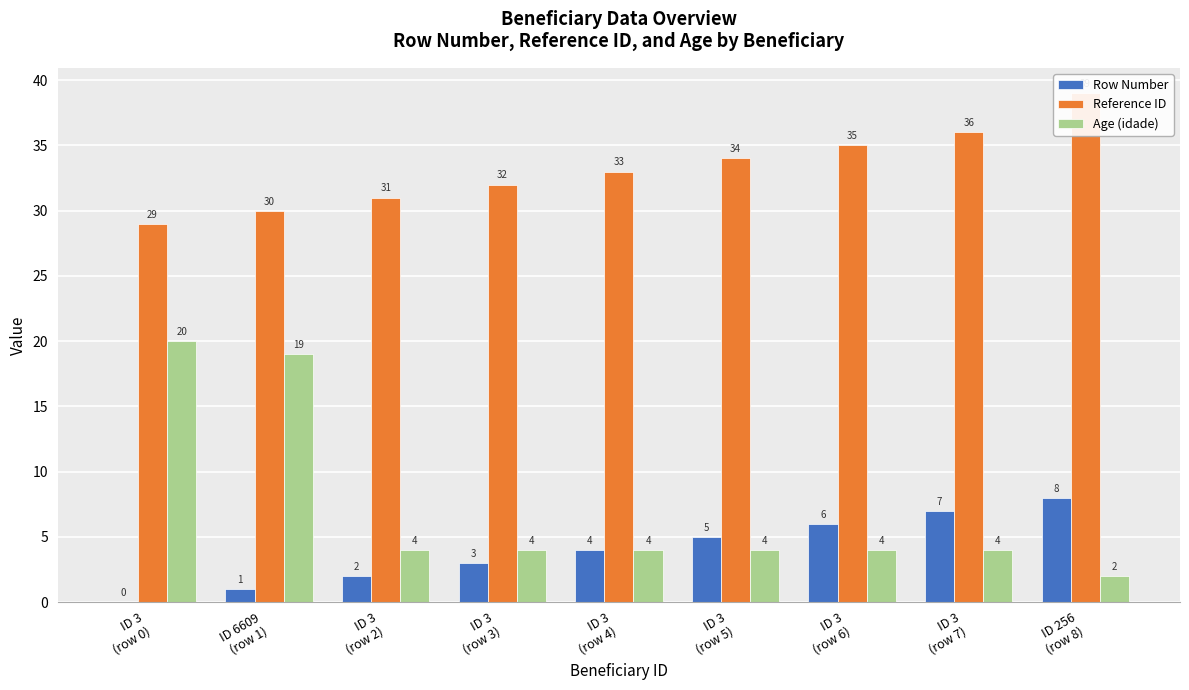

What is the label of the 9th bar from the right?

ID 3
(row 0)